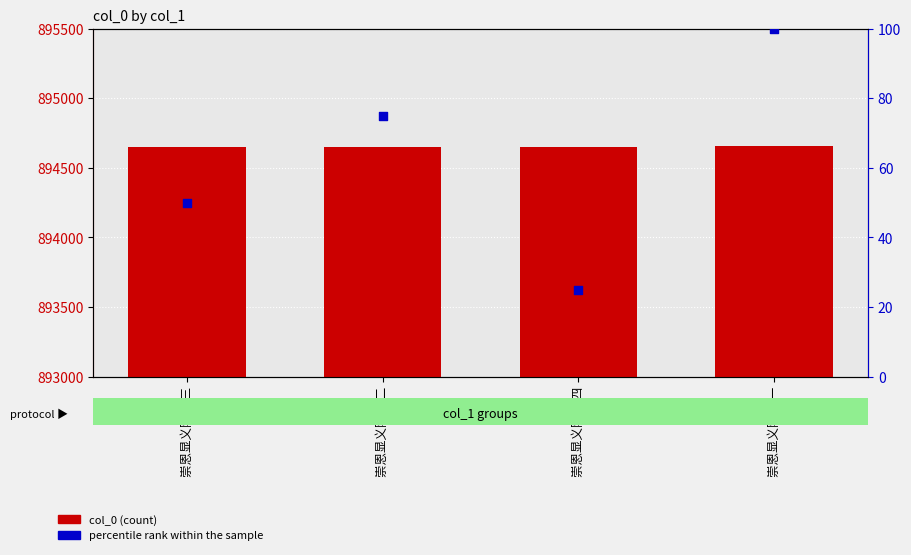

Which series has the largest total across all categories?

col_0